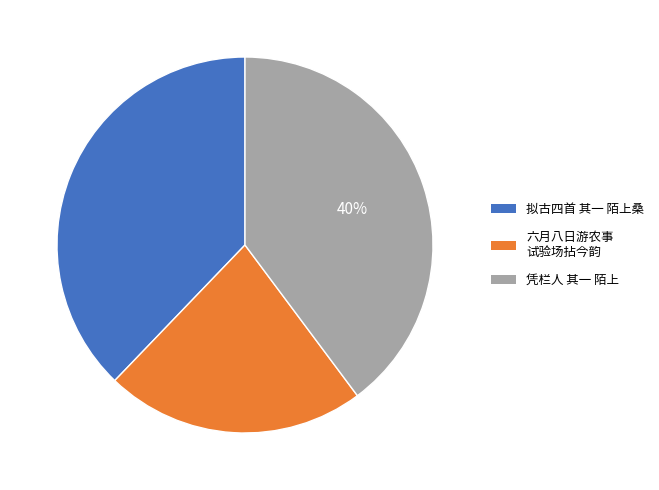

Is there a majority slice in this chart?

No